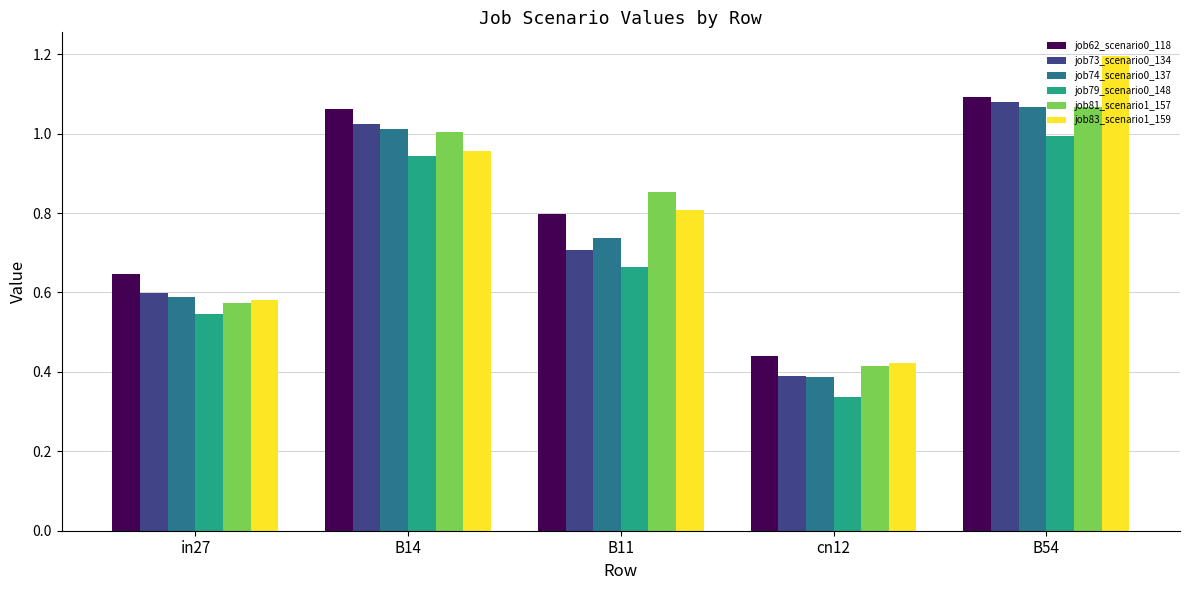

At which category is the sum across all series the highest?

B54